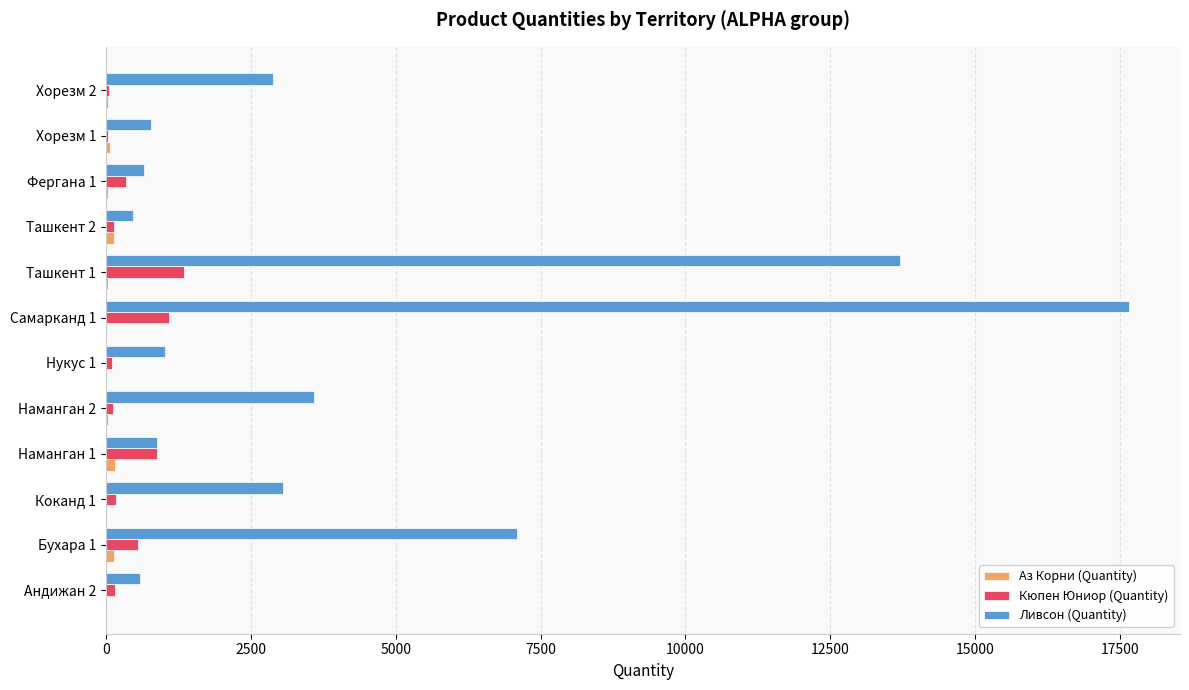

Which series has the largest total across all categories?

Ливсон (Quantity)